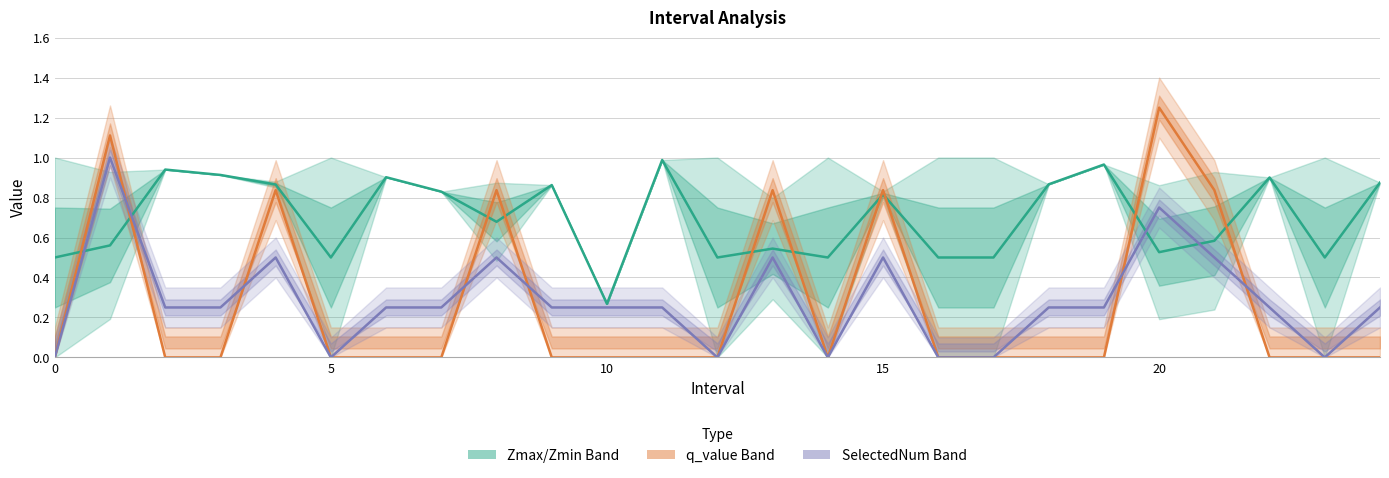

Rank the series by their maximum value, from lowest to highest.

Zmax/Zmin Band, SelectedNum Band, q_value Band